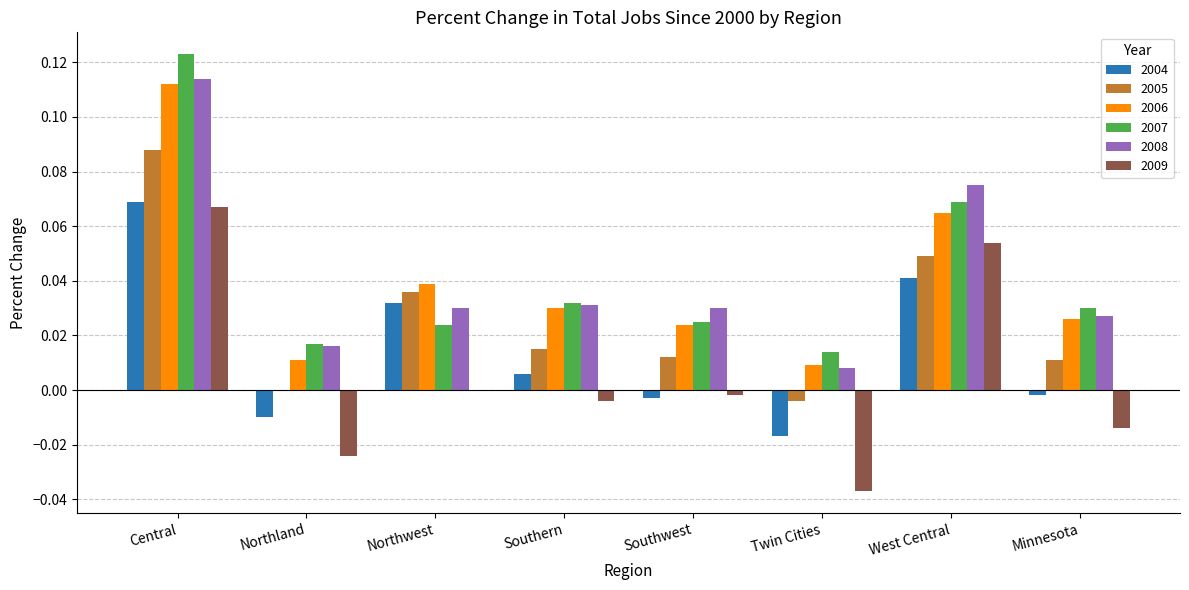

What is the total value across all series at West Central?

0.4